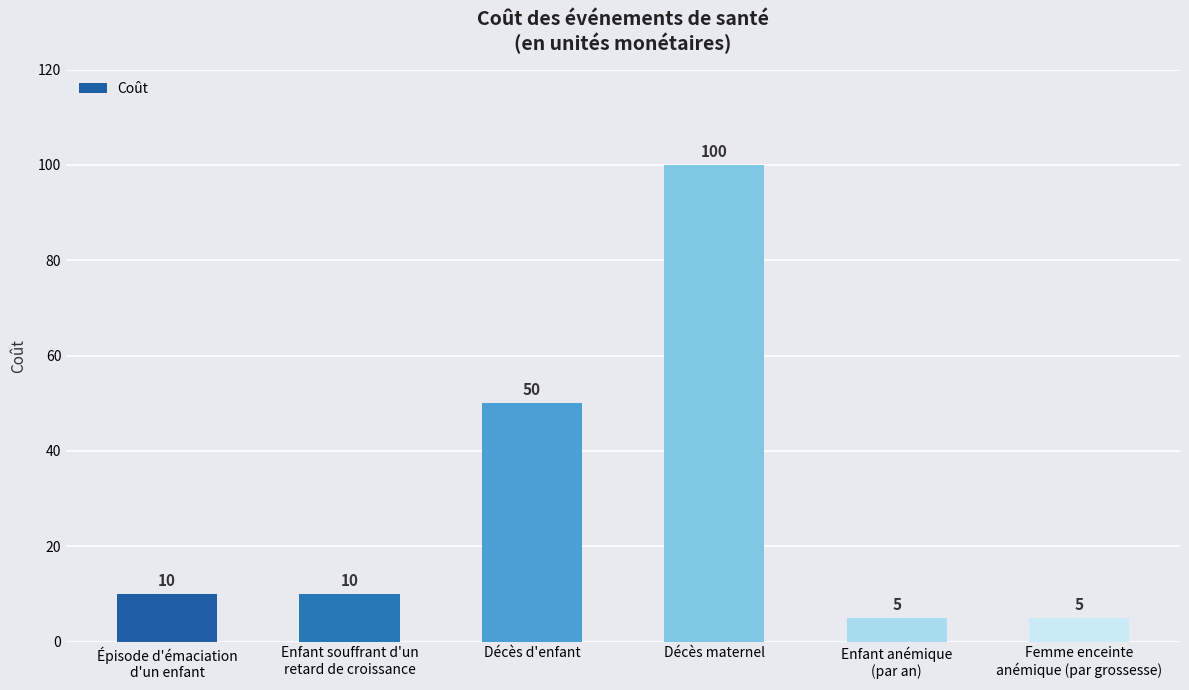

Is it true that the value at Décès maternel is 100?

True